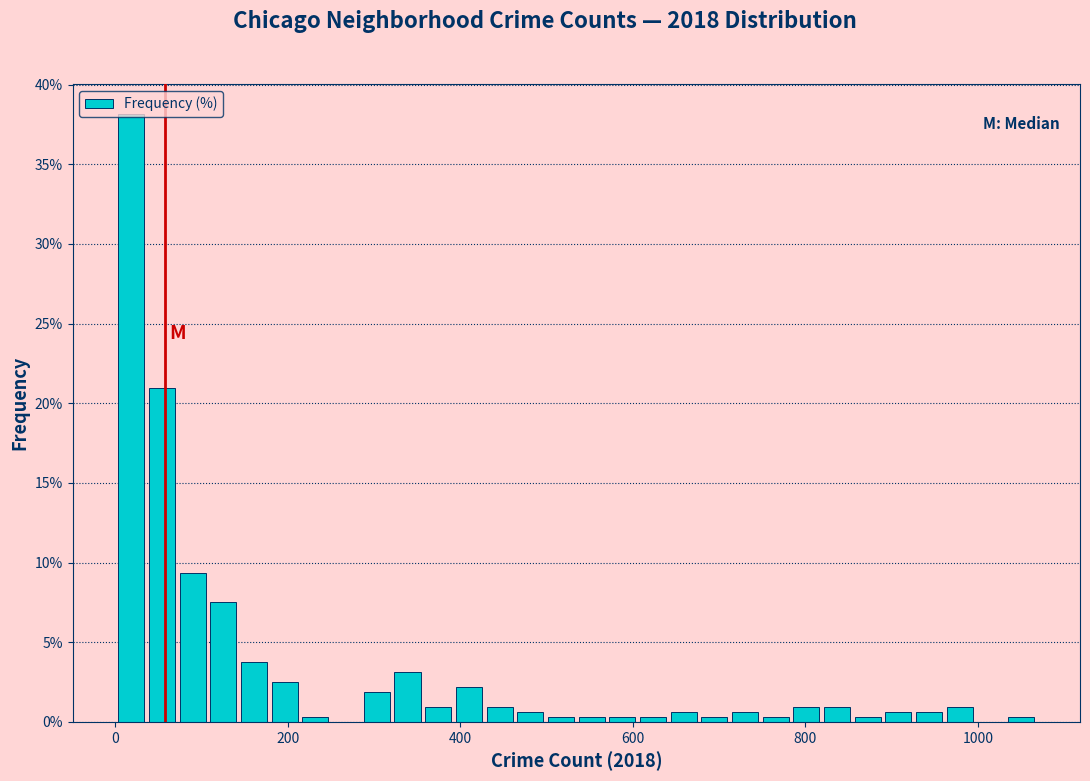

Around what value on the x-axis is the tallest bar? Give the approximate position of its centre, as read against the axis.

20